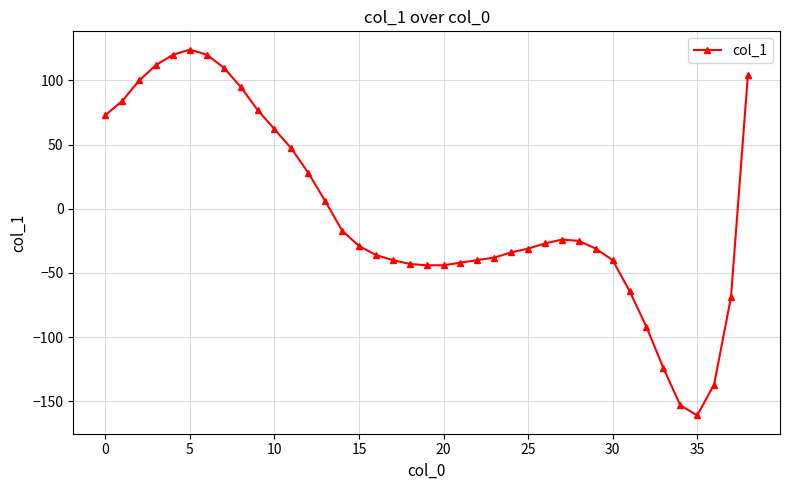

What is the difference between the second highest and second lowest values?

273